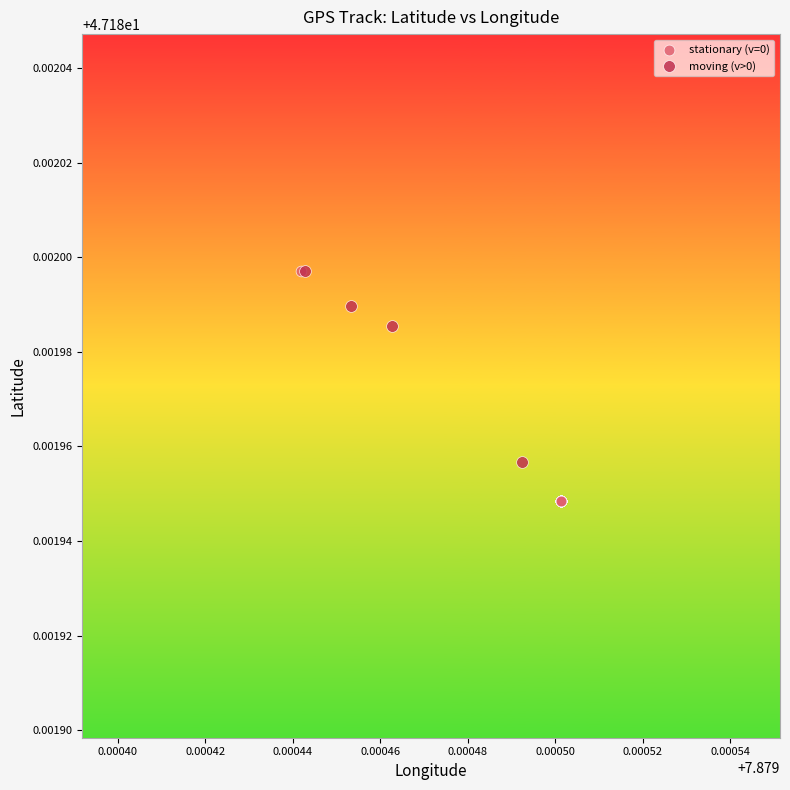

Which series has the widest spread of Y values?

stationary (v=0)